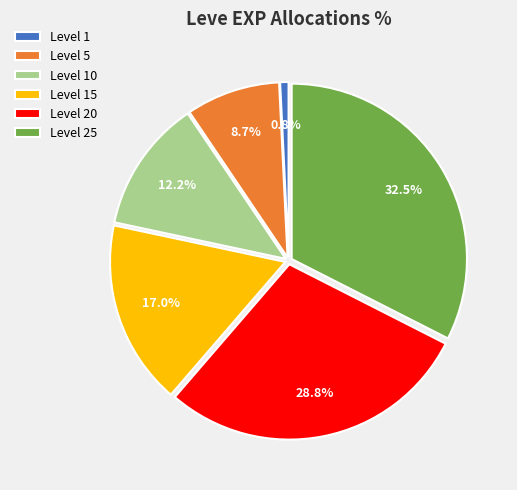

What is the total percentage of Level 5 and Level 10?

20.9%